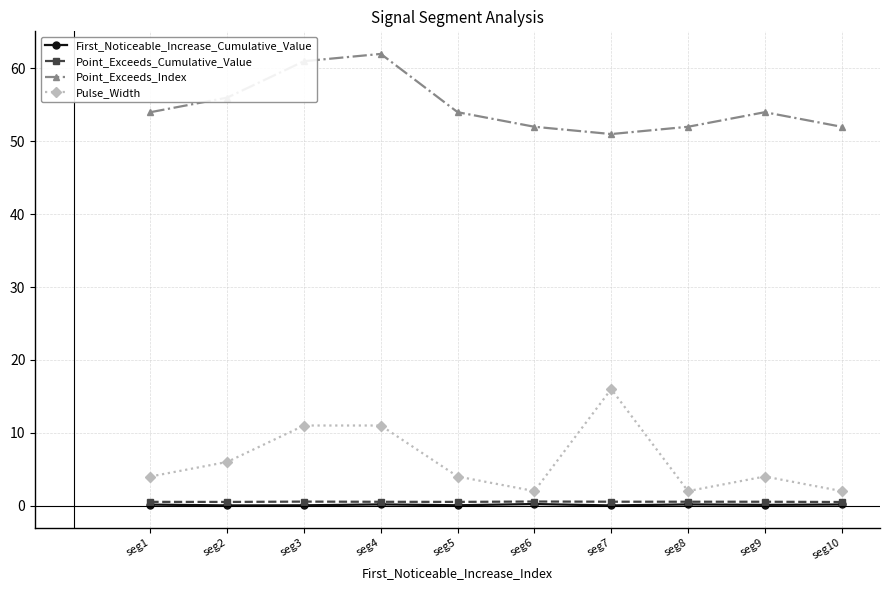

What is the value of the Pulse_Width point at the 8th from the left?

2.0